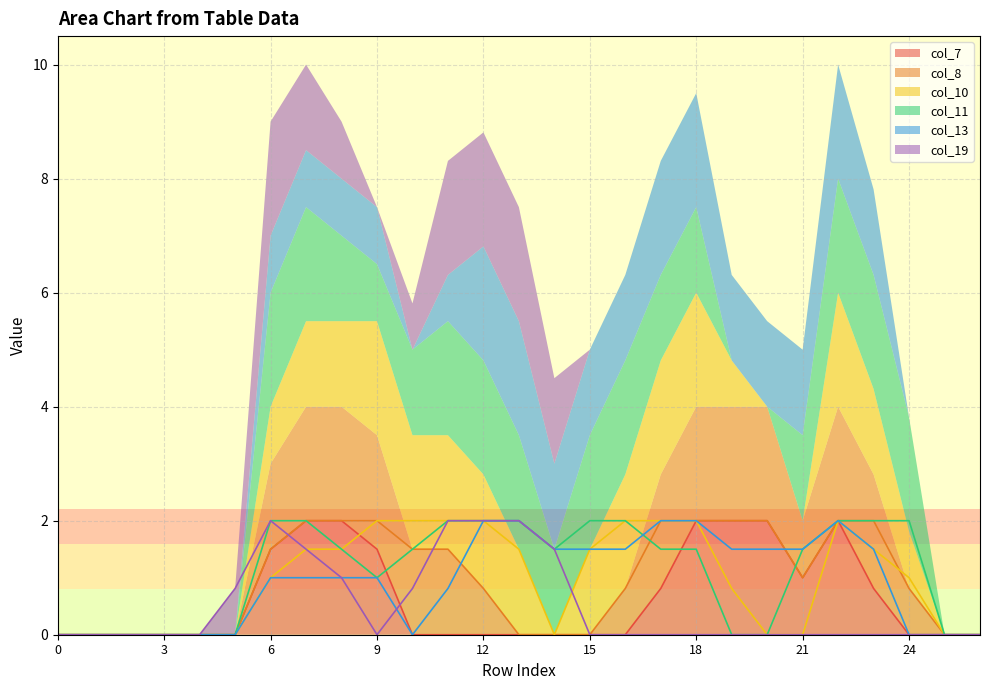

Which series has the widest spread of values?

col_7